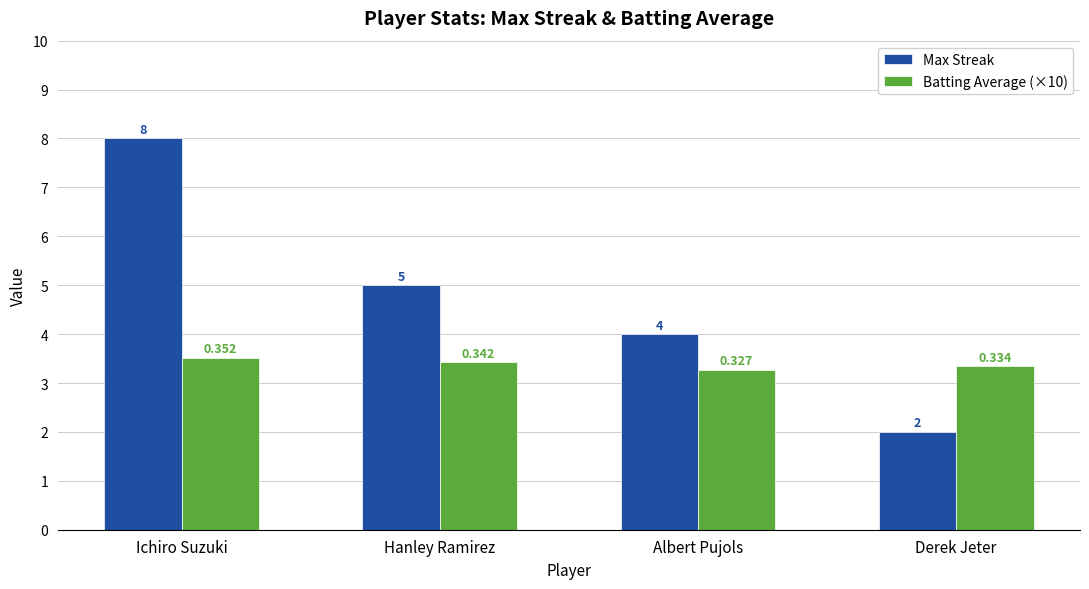

True or false: Max Streak has a value of 2.0 at Derek Jeter.

True